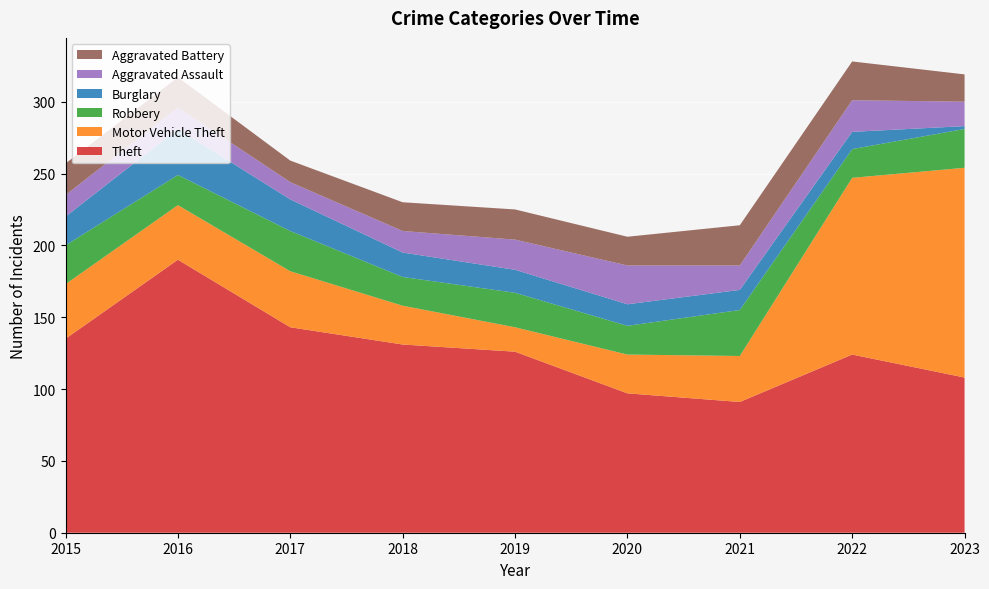

Reading left to right, extract all data points from this chart.

Theft: 135	190	143	131	126	97	91	124	108
Motor Vehicle Theft: 38	38	39	27	17	27	32	123	146
Robbery: 27	21	28	20	24	20	32	20	27
Burglary: 20	32	22	17	16	15	14	12	2
Aggravated Assault: 15	15	12	15	21	27	17	22	17
Aggravated Battery: 22	21	15	20	21	20	28	27	19